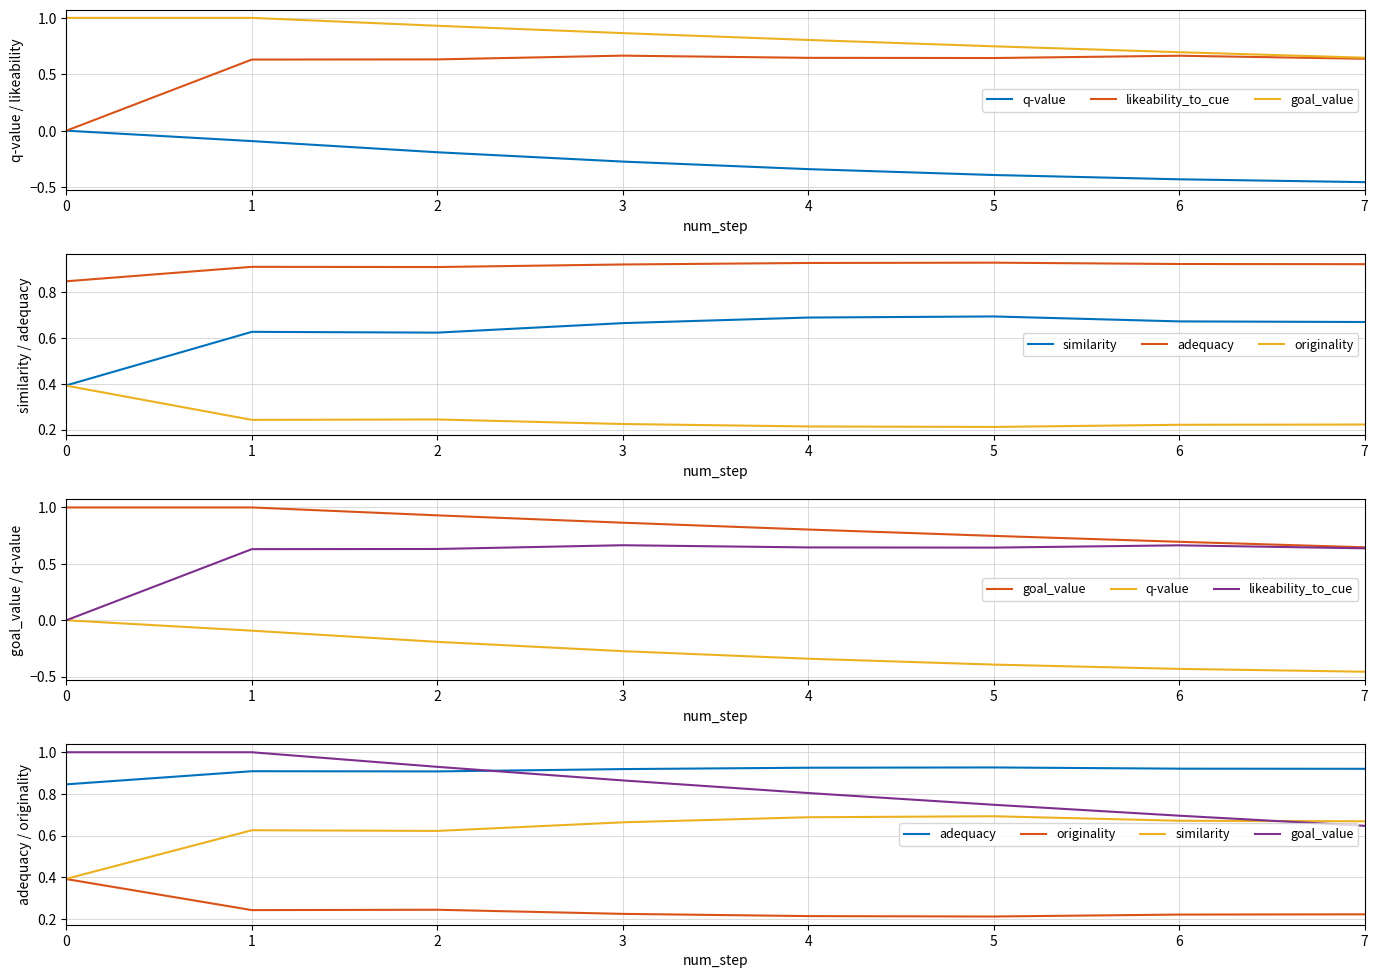

Rank the series at 3 from lowest to highest value.

q-value, originality, similarity, likeability_to_cue, goal_value, adequacy